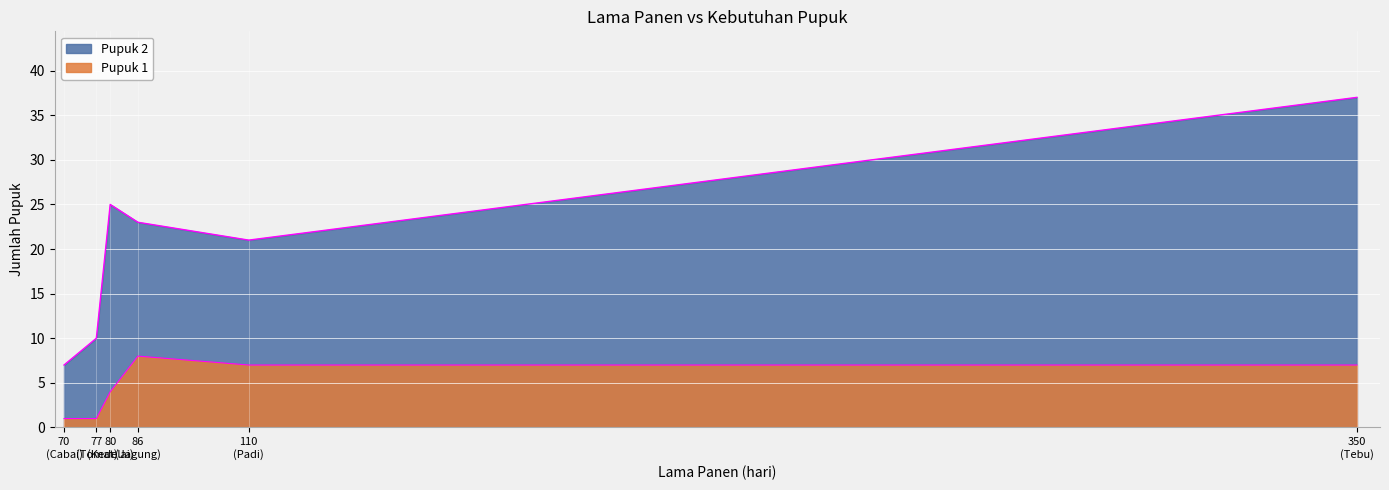

What is the value of the Pupuk 2 point at the 5th from the left?

21